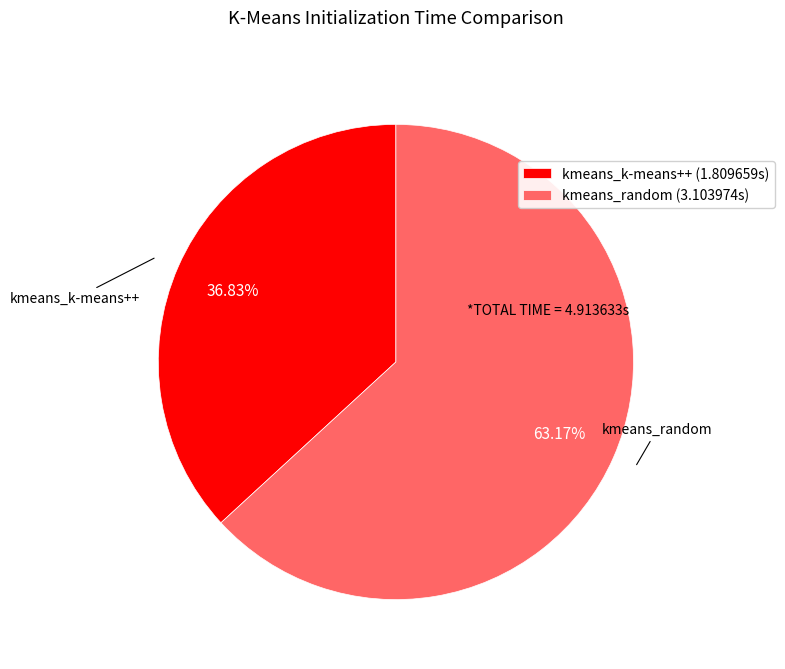

Count the number of slices in the pie.

2